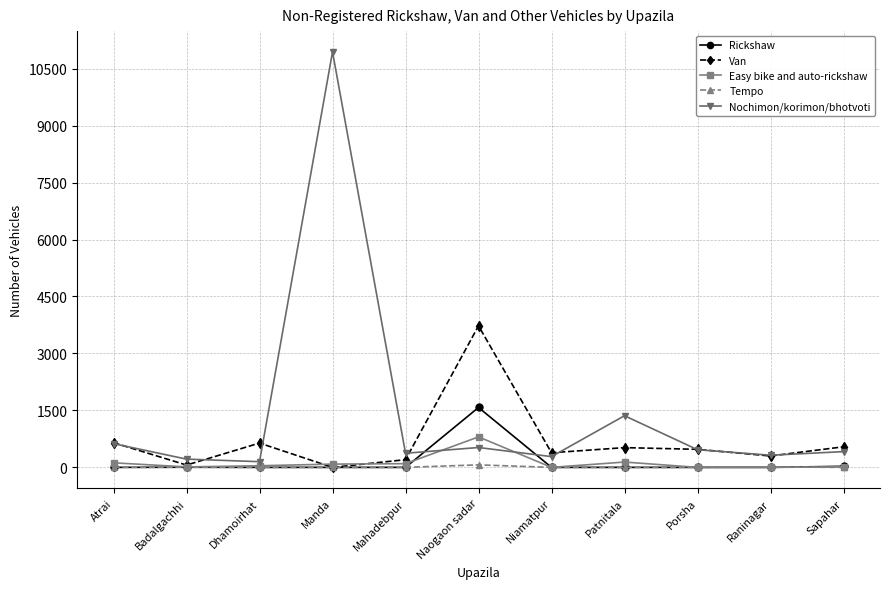

List the series in order of their peak value, highest first.

Nochimon/korimon/bhotvoti, Van, Rickshaw, Easy bike and auto-rickshaw, Tempo